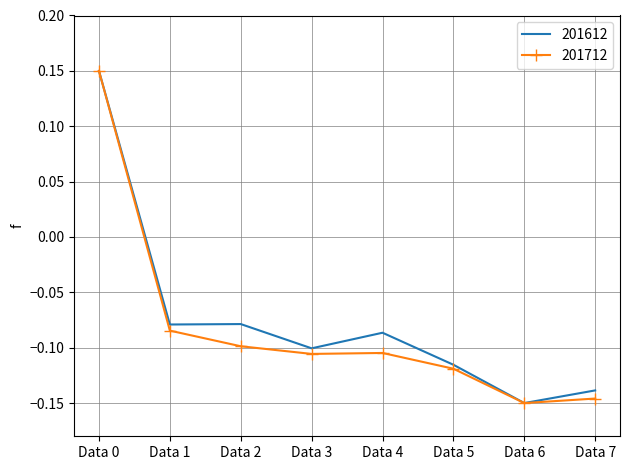

Is it true that 201612 equals -0.1 at Data 1?

True